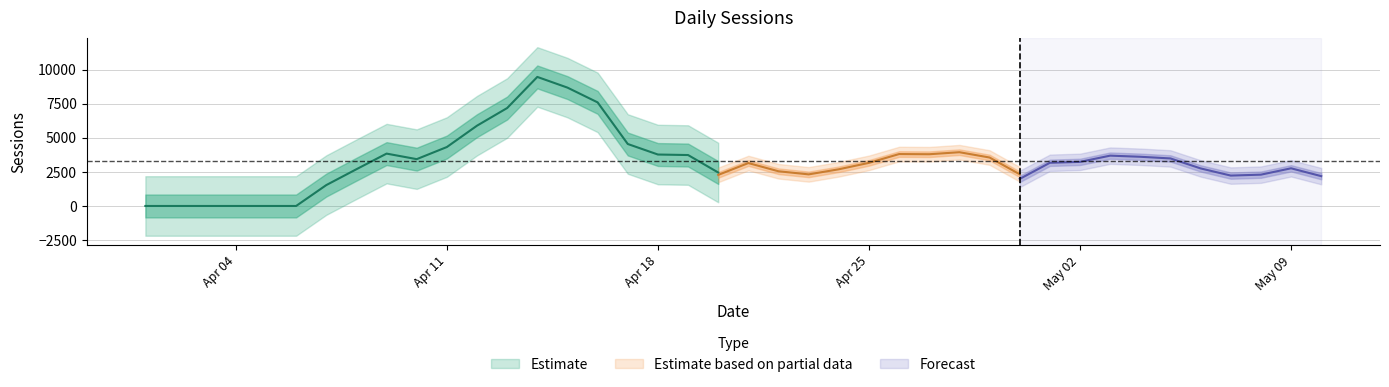

List the labels in order of value, smallest first.

2016-04-01, 2016-04-02, 2016-04-03, 2016-04-04, 2016-04-05, 2016-04-06, 2016-04-07, 2016-05-08, 2016-04-23, 2016-05-07, 2016-04-24, 2016-04-22, 2016-05-06, 2016-05-01, 2016-04-21, 2016-04-30, 2016-05-09, 2016-05-03, 2016-05-05, 2016-04-11, 2016-04-10, 2016-04-19, 2016-04-09, 2016-05-10, 2016-04-26, 2016-05-02, 2016-04-28, 2016-04-25, 2016-04-18, 2016-04-20, 2016-04-29, 2016-04-17, 2016-04-27, 2016-05-04, 2016-04-08, 2016-04-16, 2016-04-12, 2016-04-14, 2016-04-13, 2016-04-15